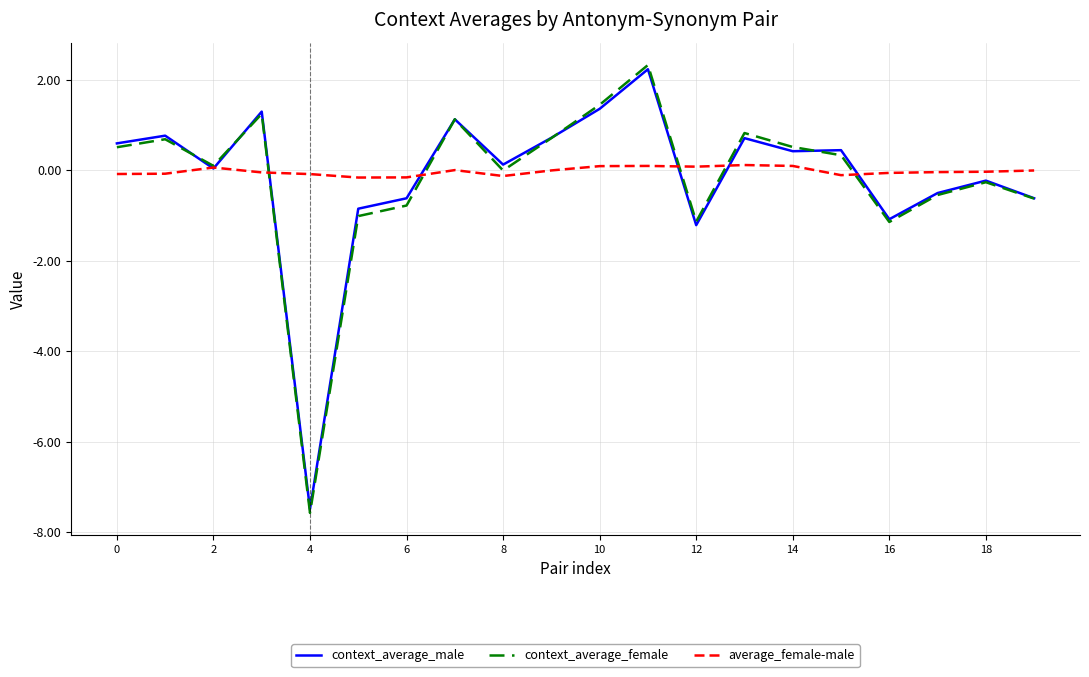

Which series has the widest spread of values?

context_average_female